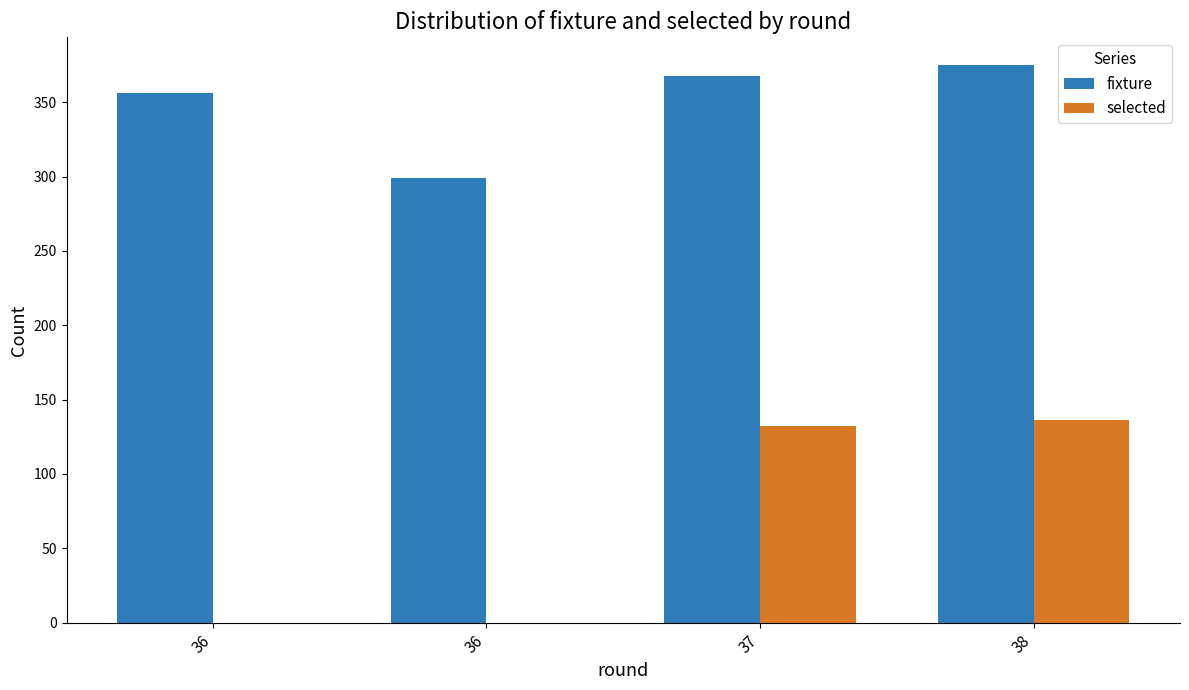

What is the difference between the fixture values at 37 and 36?

69